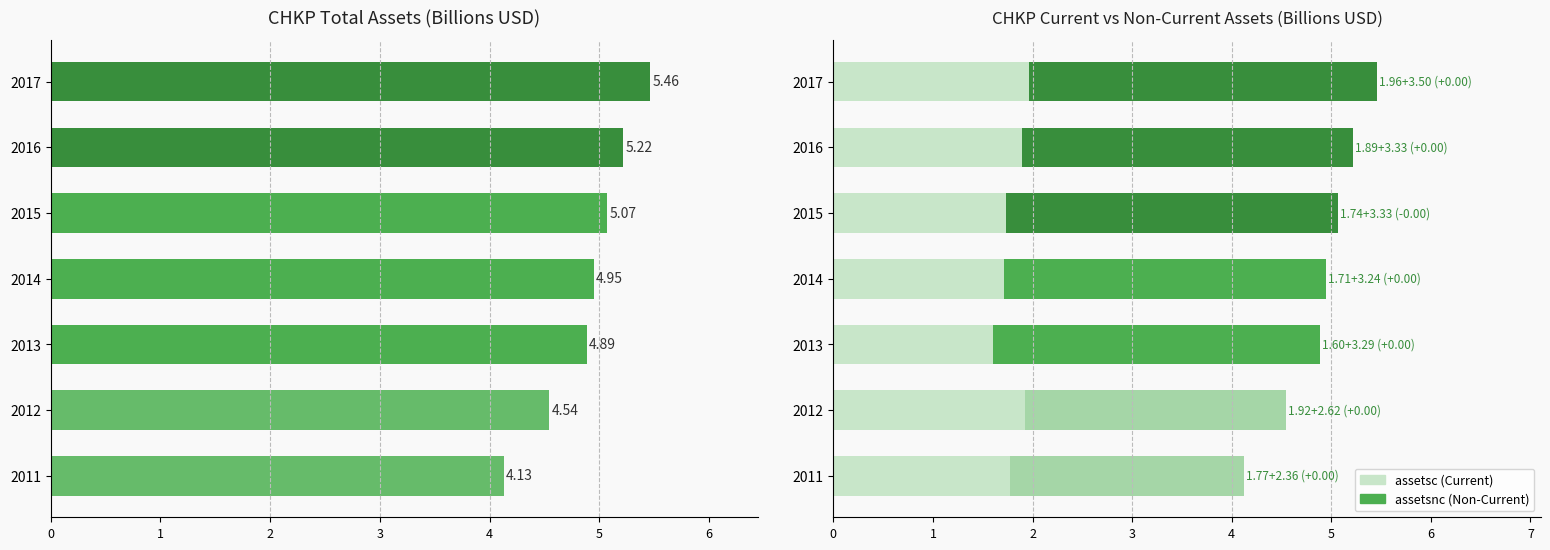

What is the value of the assets bar at the 7th from the left?

5.5